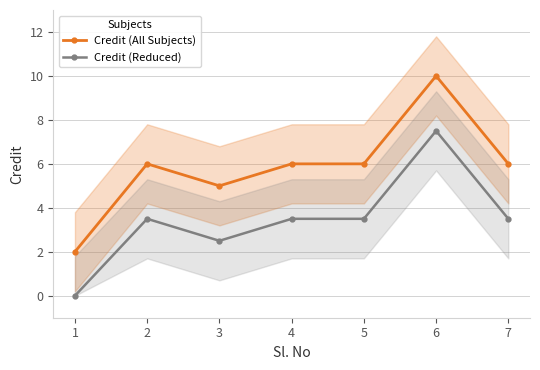

Reading right to left, list all the values displayed in this chart.

Credit (All Subjects): 6.0	10.0	6.0	6.0	5.0	6.0	2.0
Credit (Reduced): 3.5	7.5	3.5	3.5	2.5	3.5	0.0